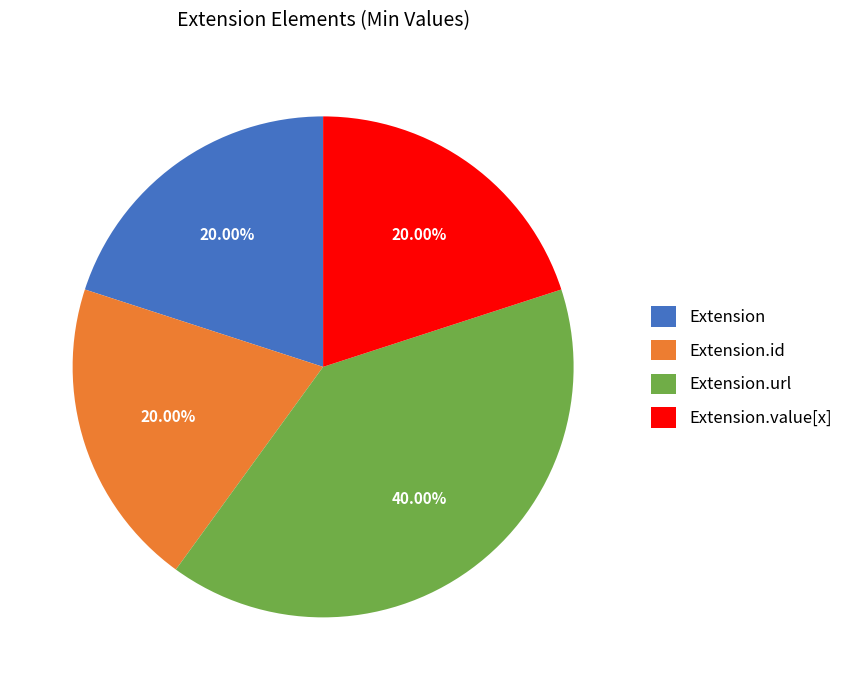

The Extension slice represents 1% of the pie. True or false?

False